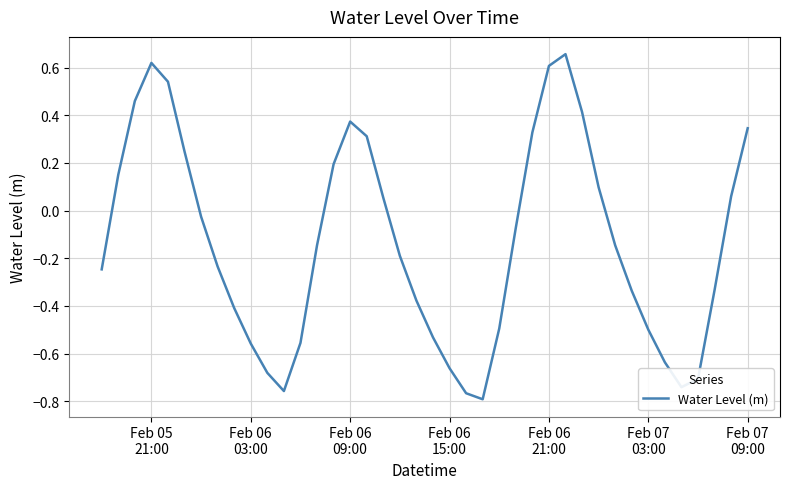

What is the difference between the maximum and minimum values?

1.4